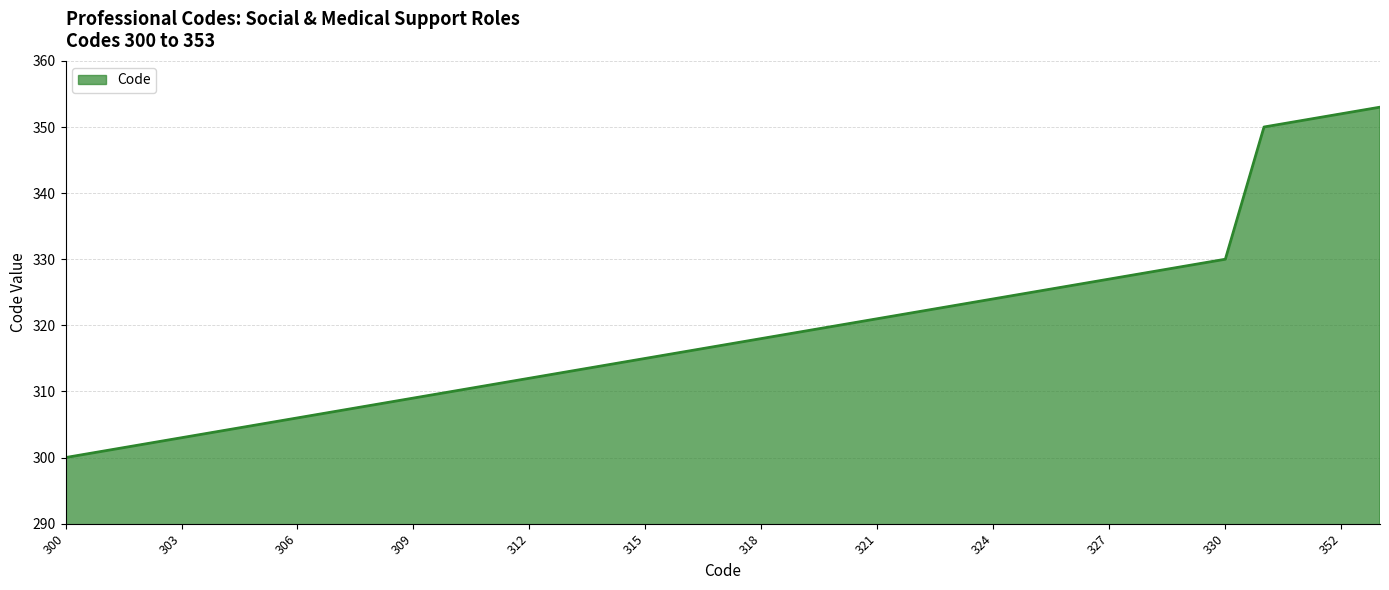

What is the minimum value shown in the chart?

300